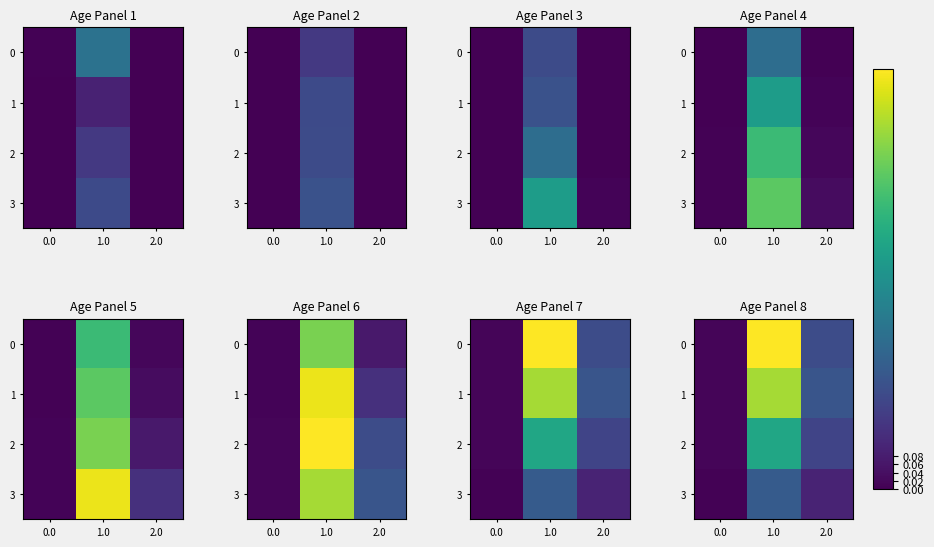

At 1.0, list the series in order from largest to smallest.

0, 1, 2, 3